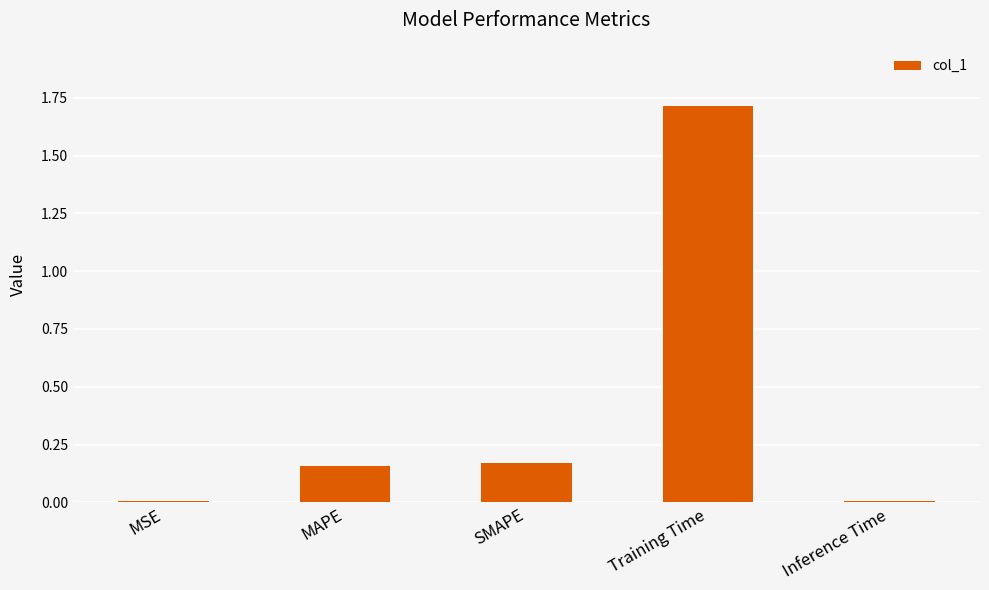

How many bars are there in total?

5